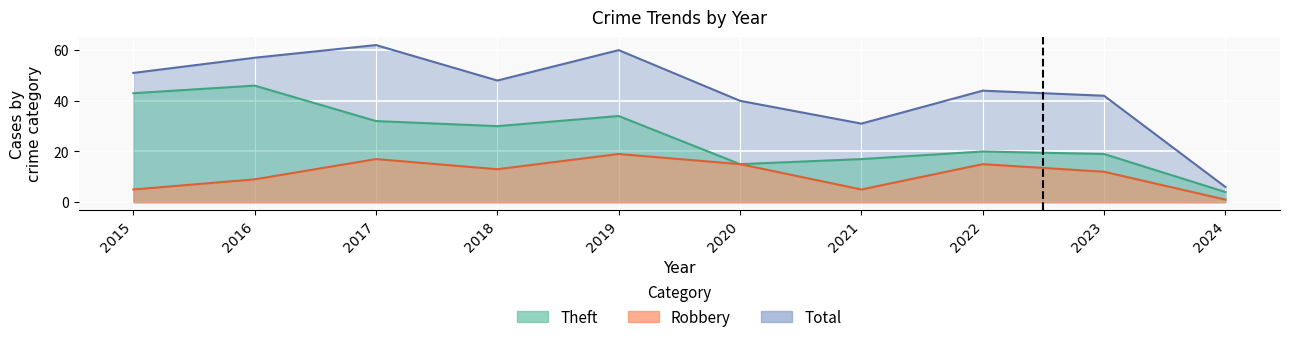

At which label is Robbery closest to 10?

2016